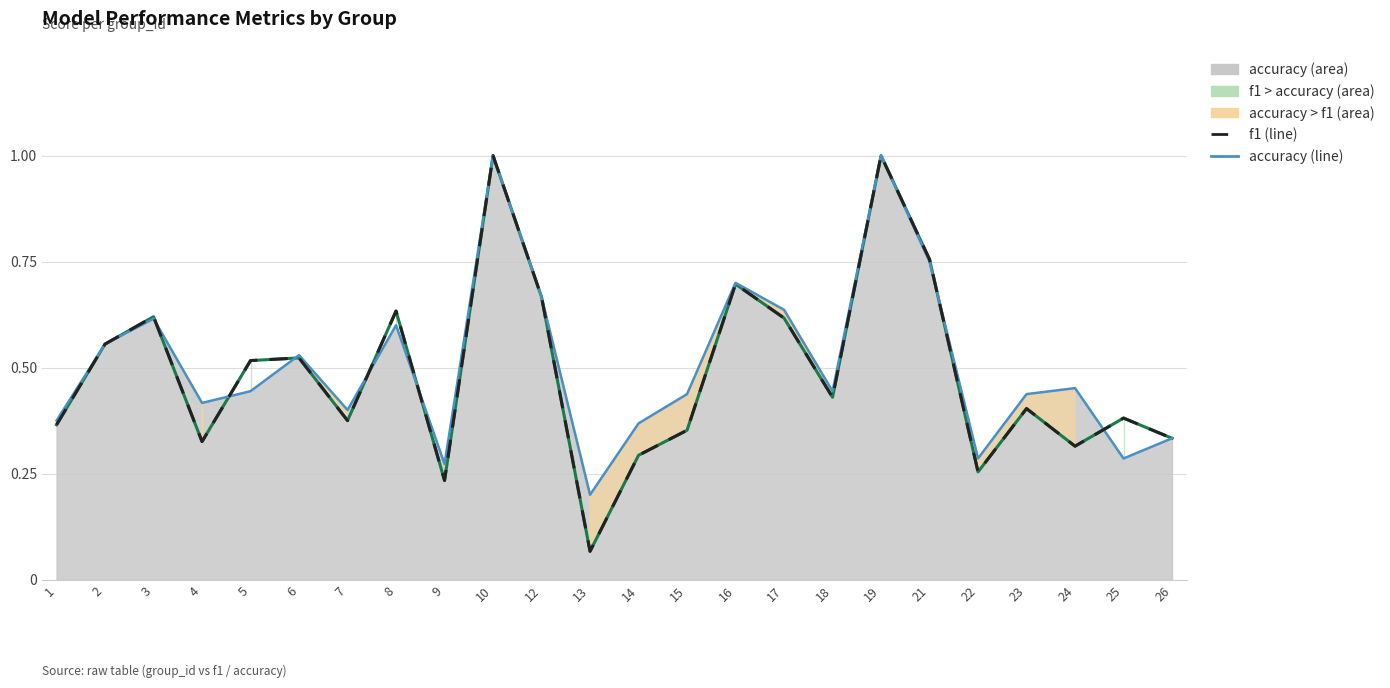

What is the sum of the values at 17 and 6?

1.1